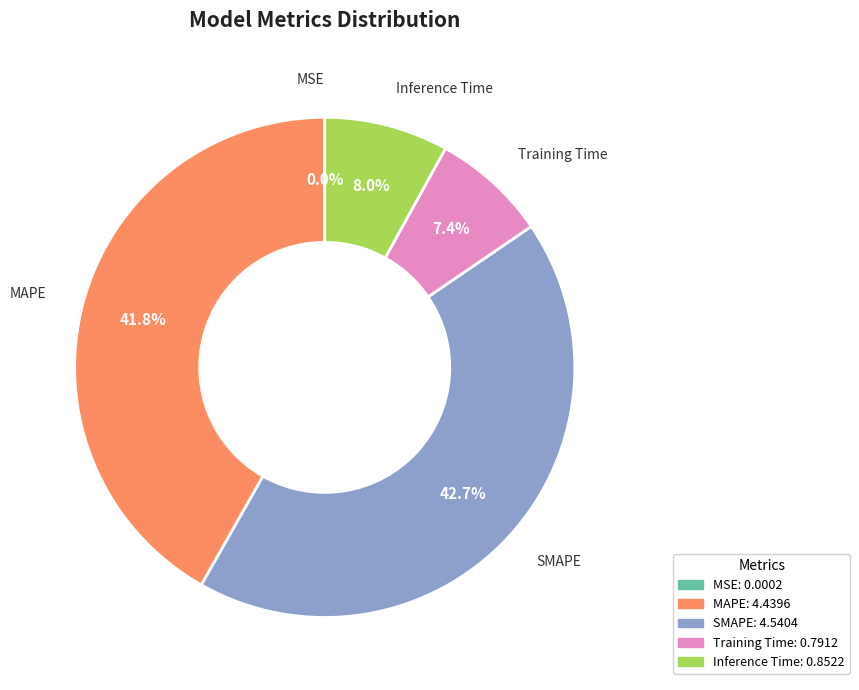

What portion of the pie excludes Training Time?

92.6%